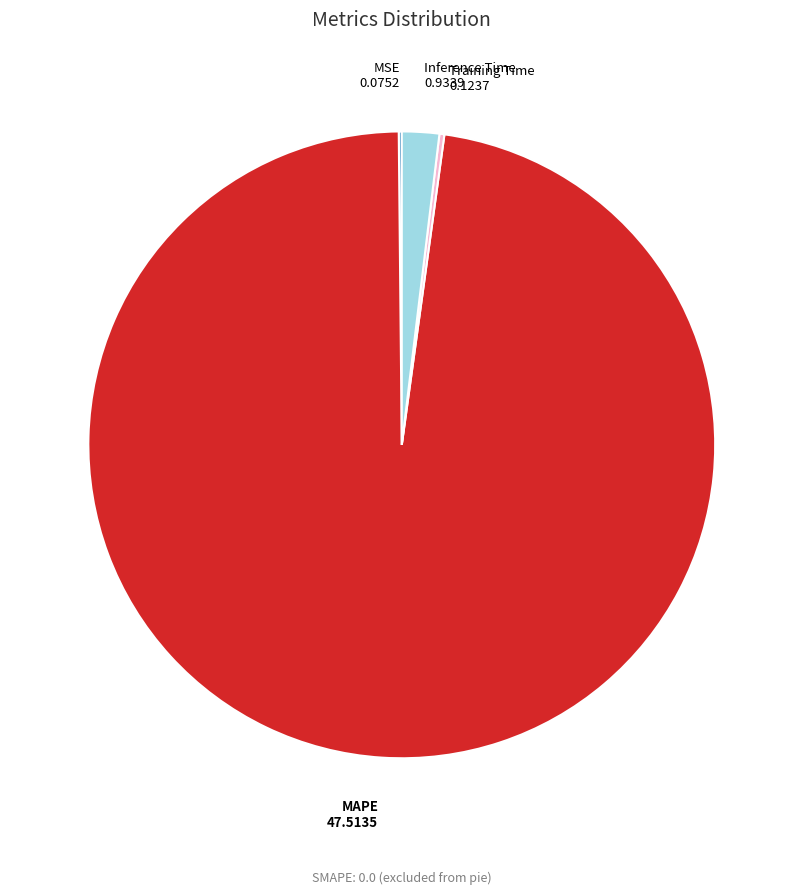

Is there any slice that represents more than half of the pie?

Yes